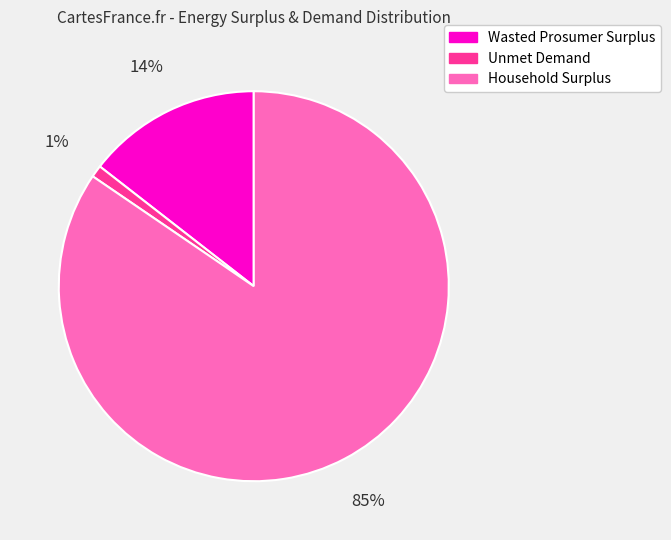

To the nearest percent, what is the average slice percentage?

33%